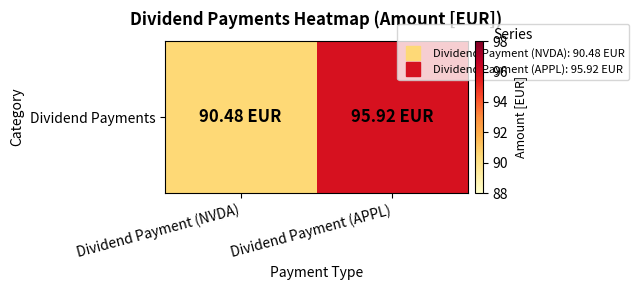

At which category does the chart reach its minimum across all series?

Dividend Payment (NVDA)